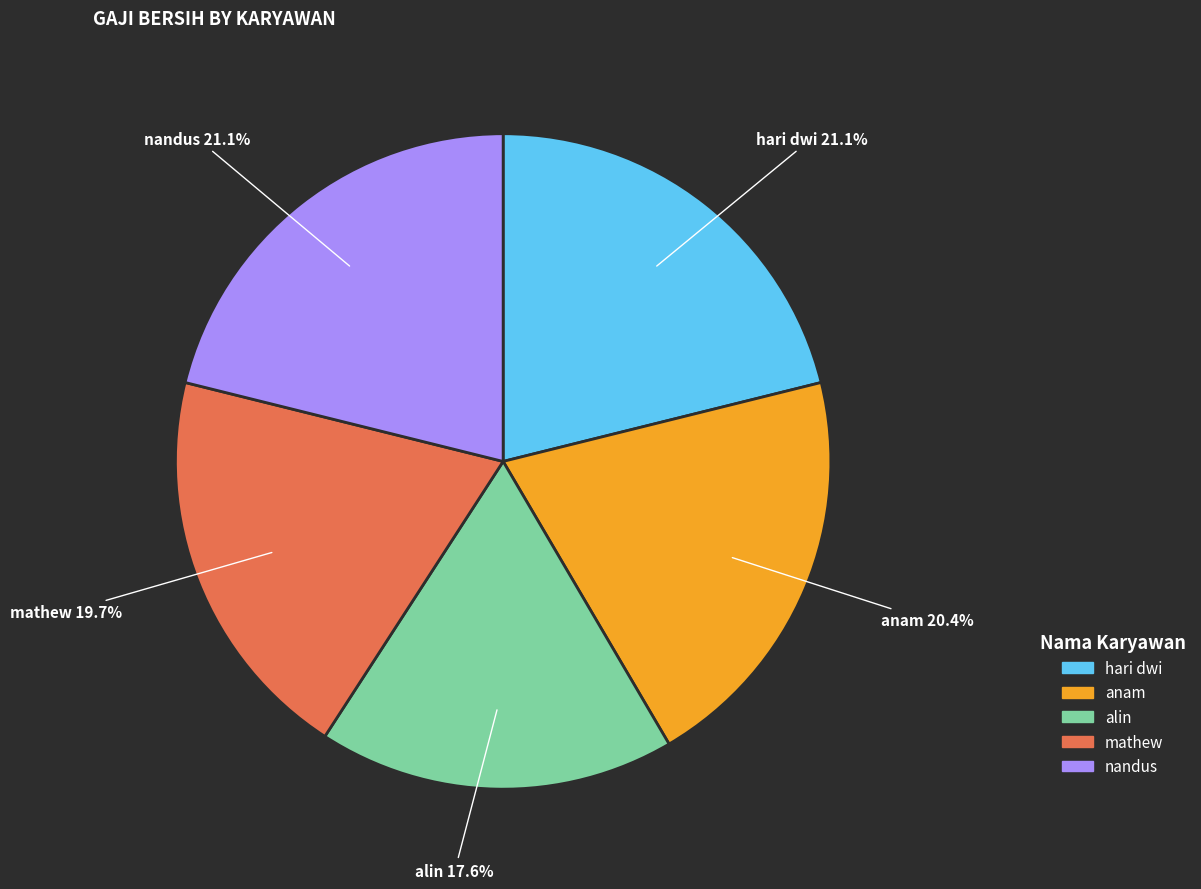

Is there a majority slice in this chart?

No